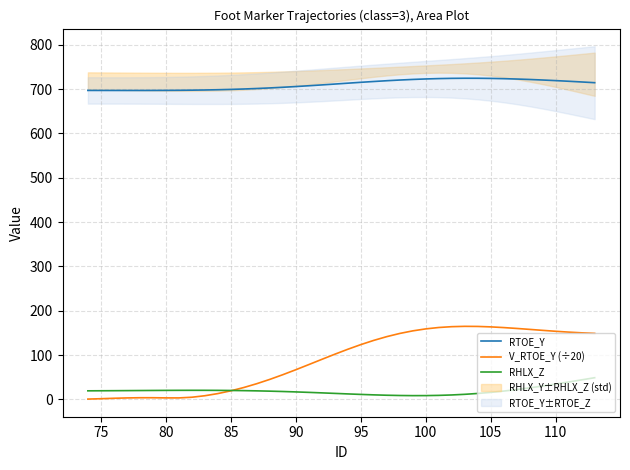

What is the difference between the second highest and second lowest values in the V_RTOE_Y (÷20) series?

163.1